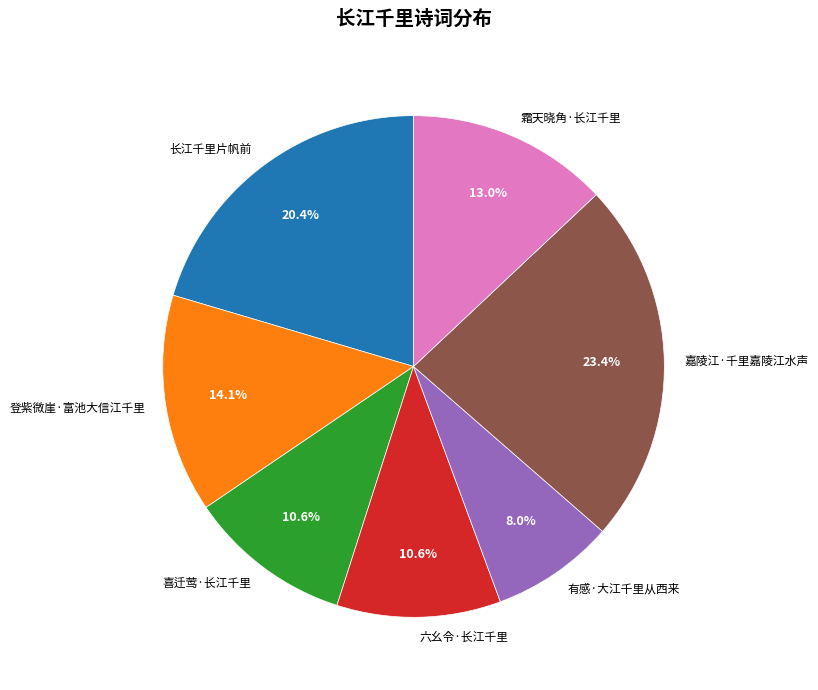

To the nearest percent, what is the average slice percentage?

14%